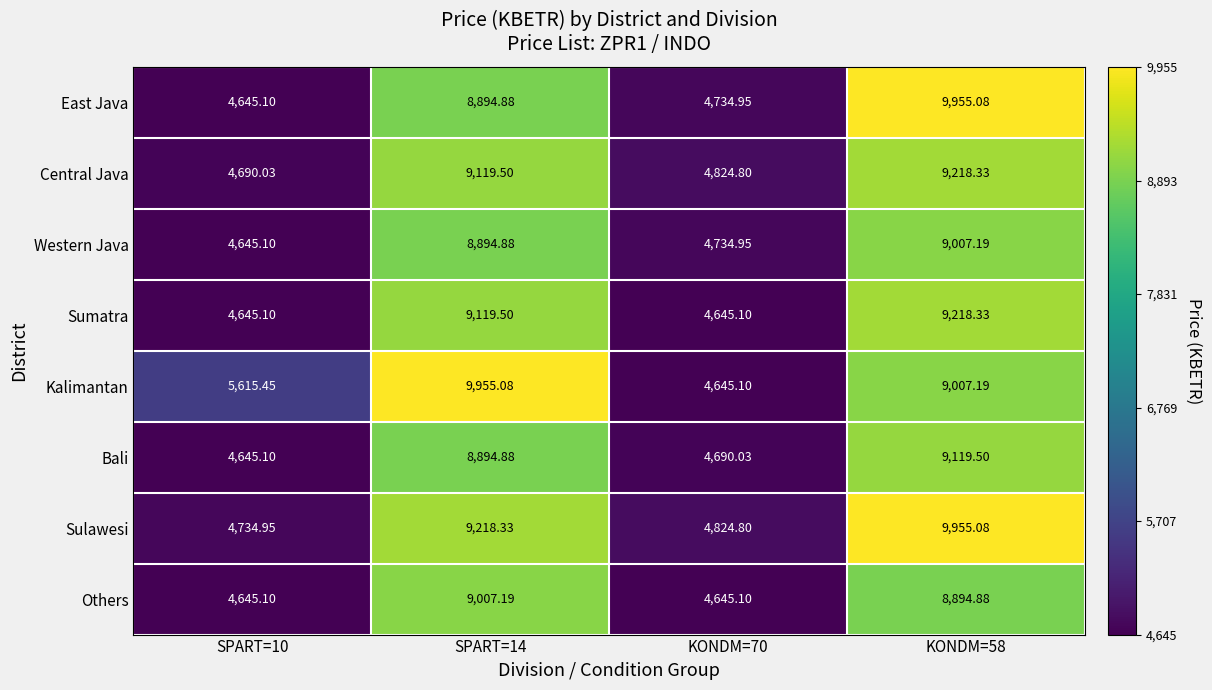

Which series changed the most between SPART=10 and KONDM=58?

East Java